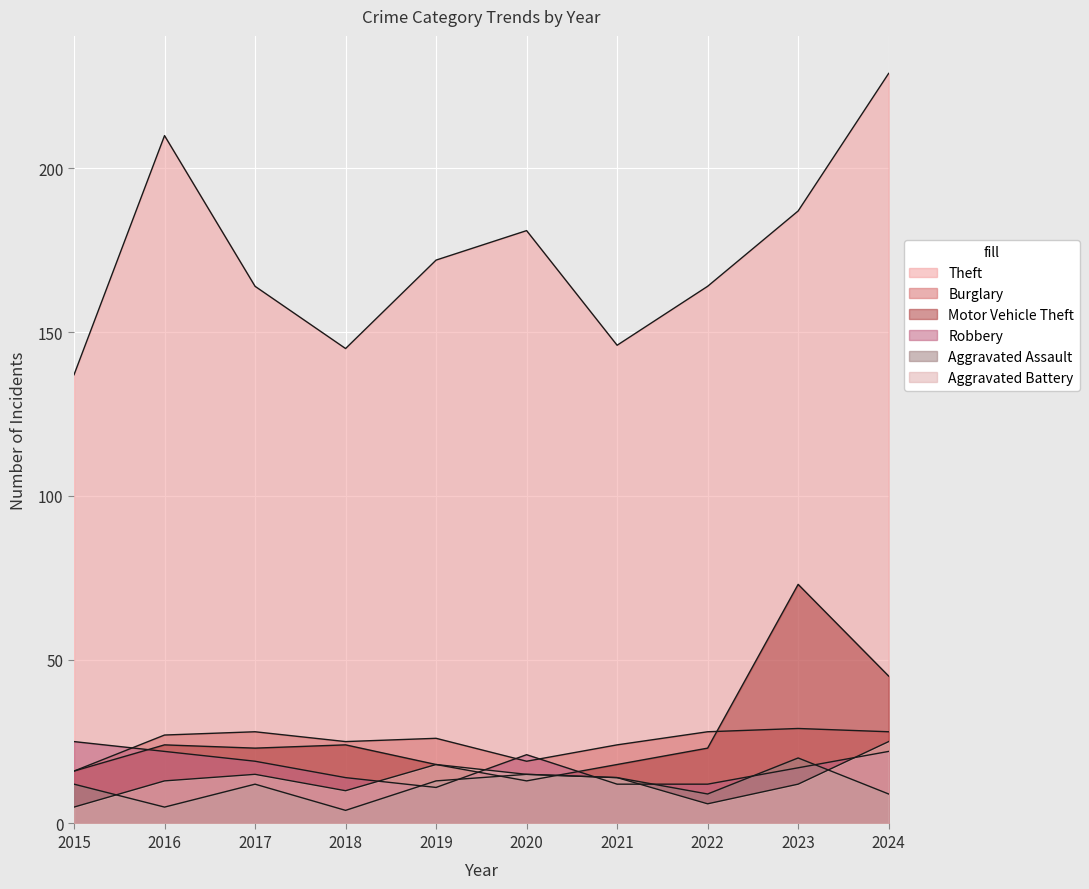

What is the value of the Aggravated Battery point at the 6th from the left?

15